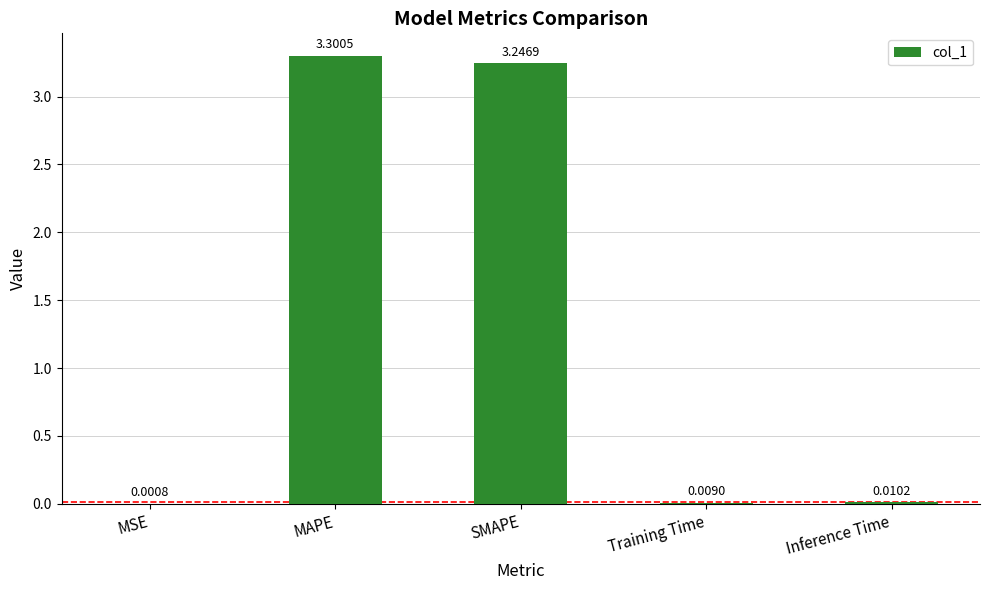

What is the sum of the values at SMAPE and MAPE?

6.5